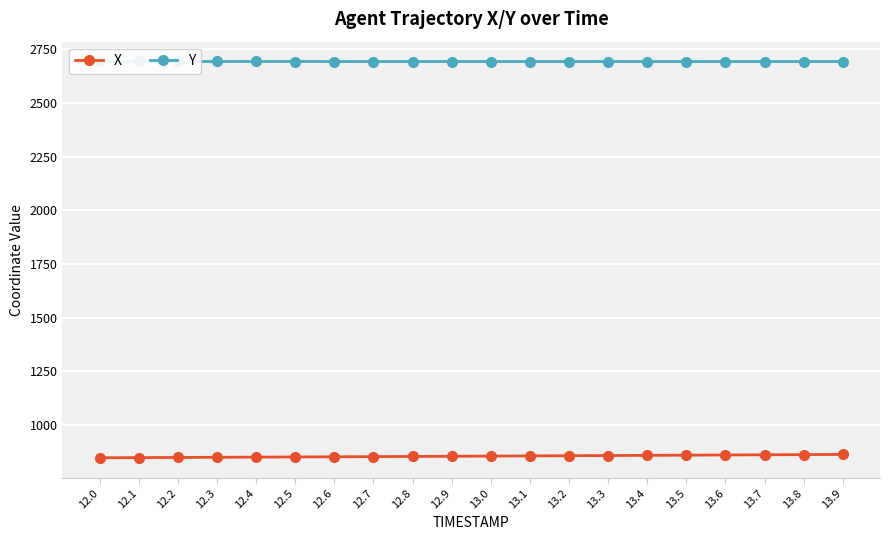

What is the difference between the maximum and minimum values in the X series?

15.5